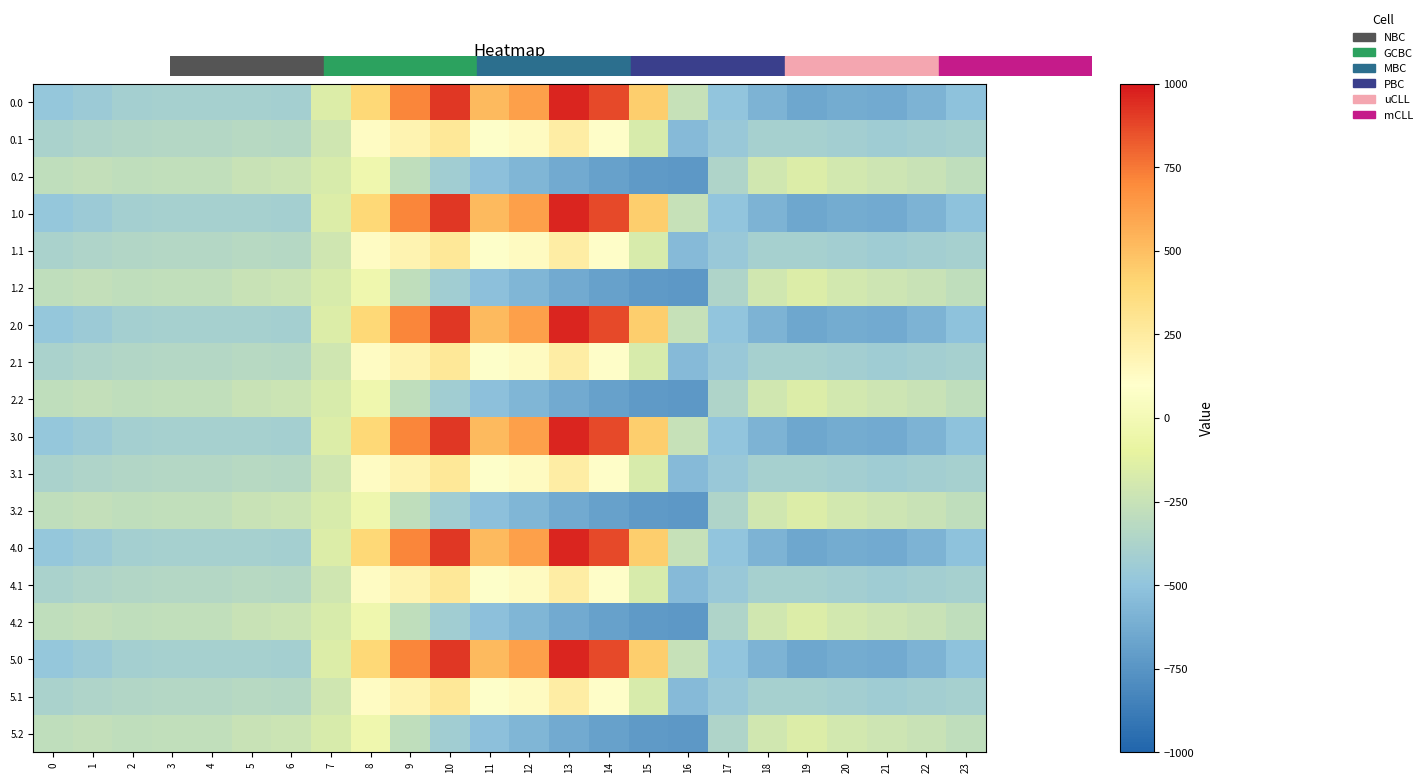

At how many categories does at least one series exceed 37?

8